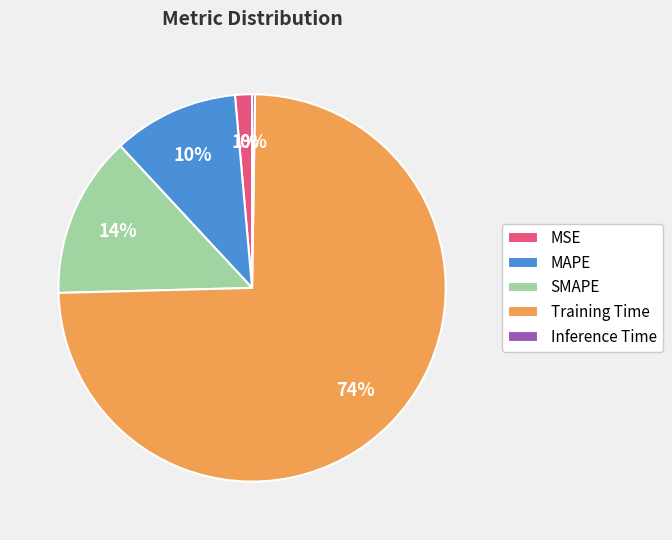

The SMAPE slice represents 19% of the pie. True or false?

False